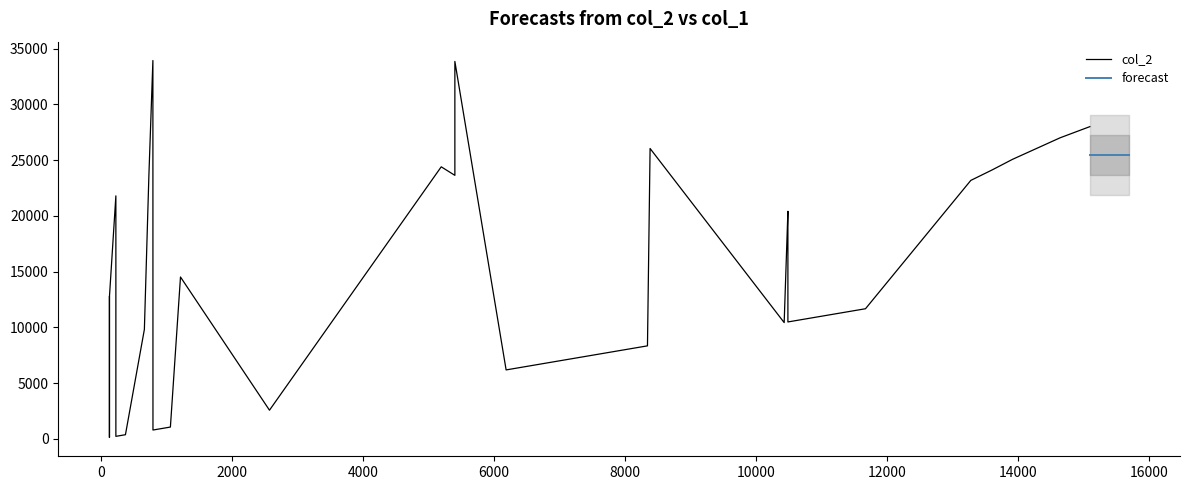

Which series changed the most between 4 and 21?

col_2